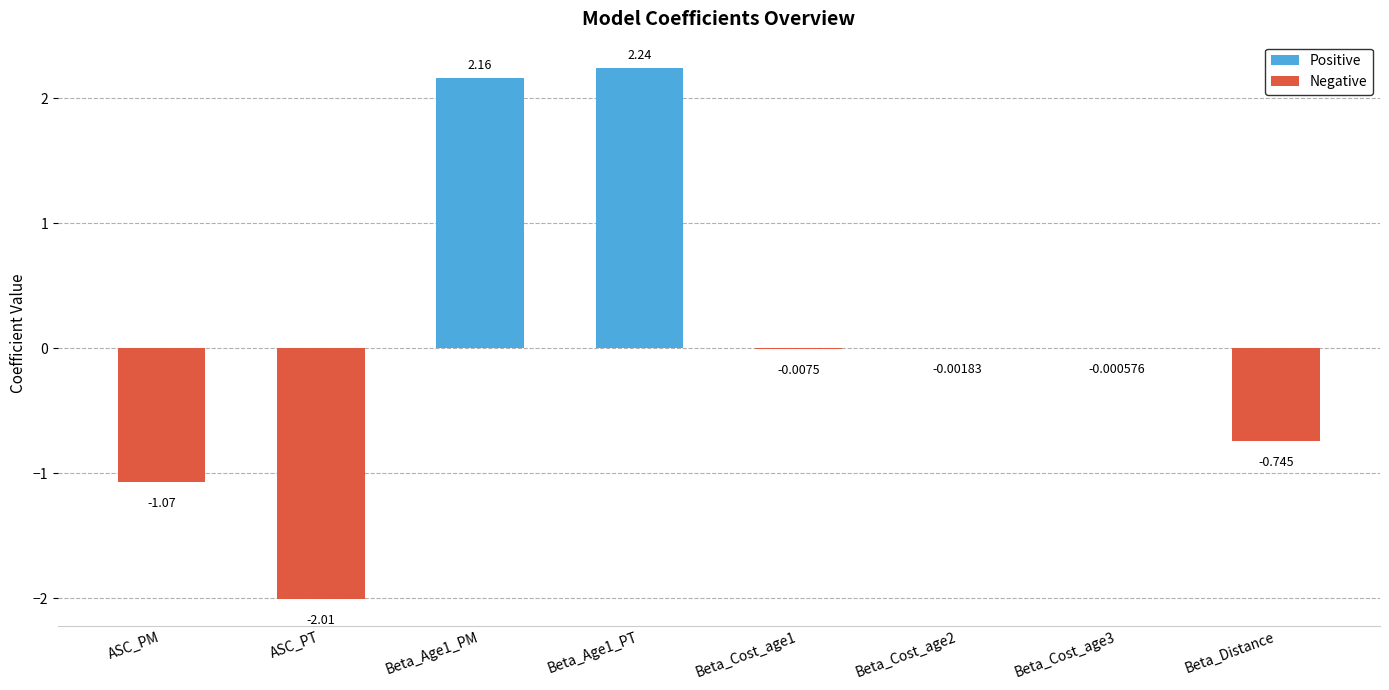

How many categories are shown in the chart?

8